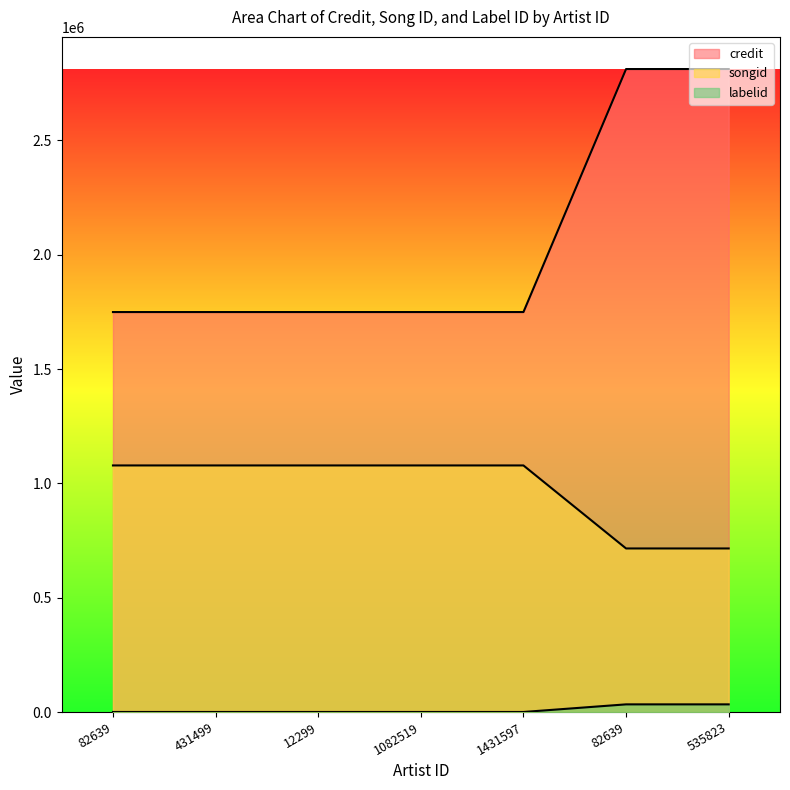

Reading left to right, what are all the values shown in this chart?

credit: 82639=1749401	431499=1749401	12299=1749401	1082519=1749401	1431597=1749401	82639=2812279	535823=2812279
songid: 82639=1078484	431499=1078484	12299=1078484	1082519=1078484	1431597=1078484	82639=715383	535823=715383
labelid: 82639=198	431499=198	12299=198	1082519=198	1431597=198	82639=33526	535823=33526